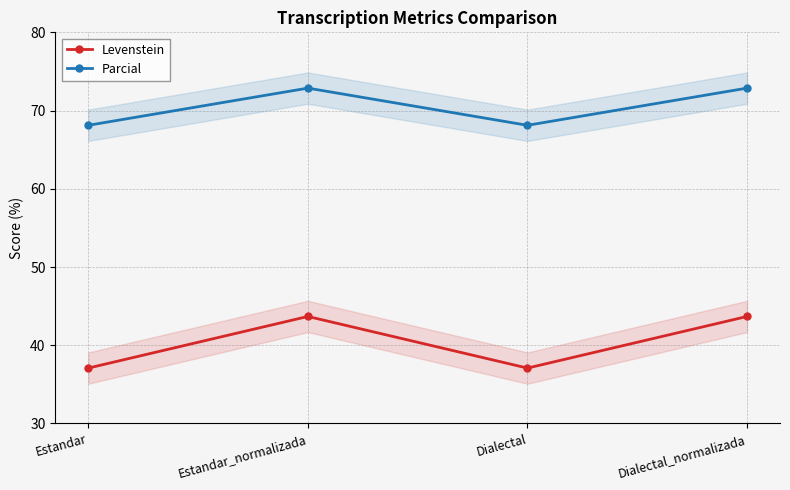

What is the sum of the Levenstein values at Dialectal_normalizada and Estandar?

80.8